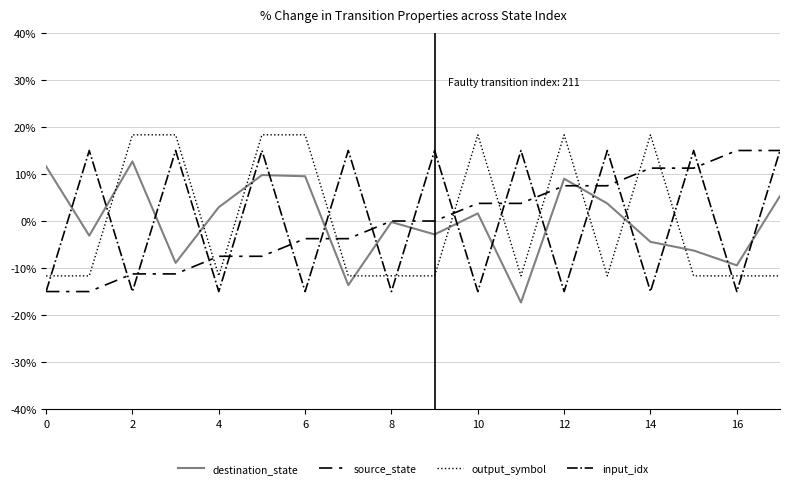

What is the minimum value for input_idx?

-15.0